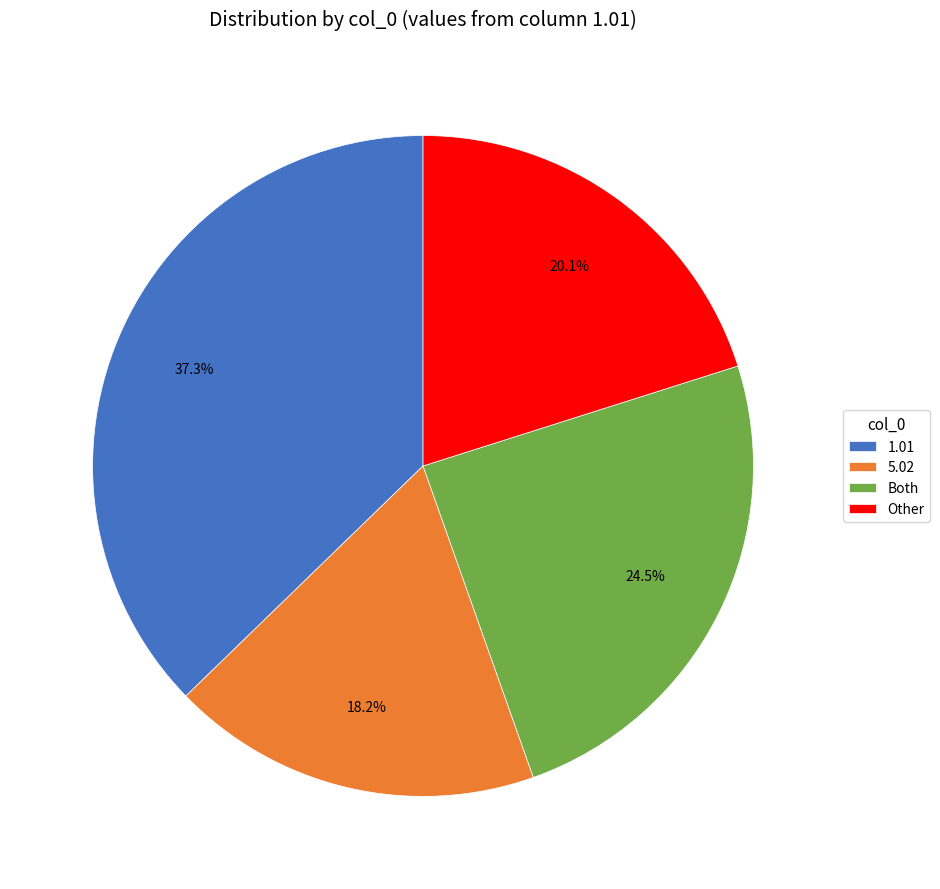

Is Other the majority of the pie?

No